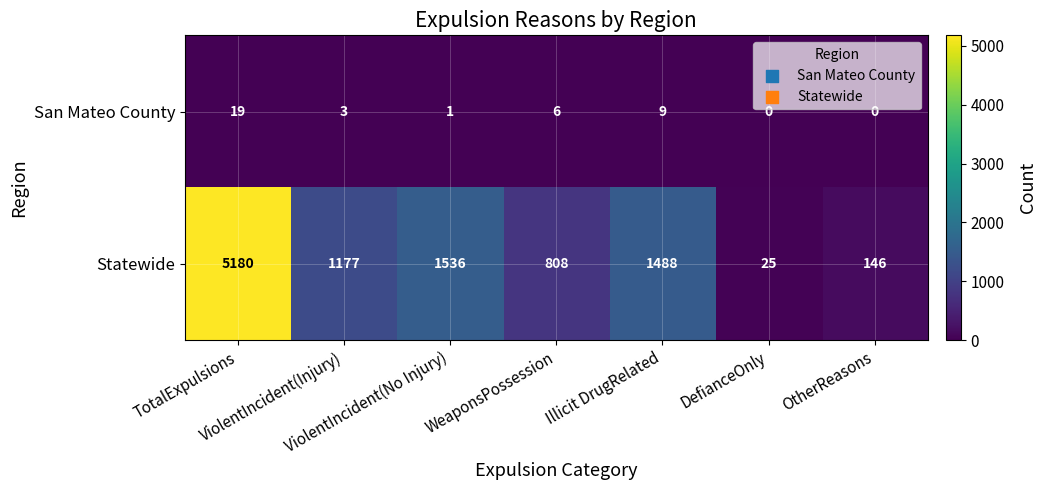

At how many categories does at least one series exceed 777?

5